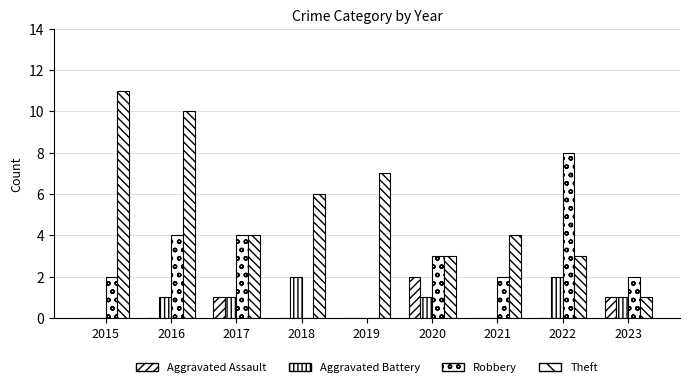

Is the value of Aggravated Assault at 2021 greater than the value of Theft at 2016?

No